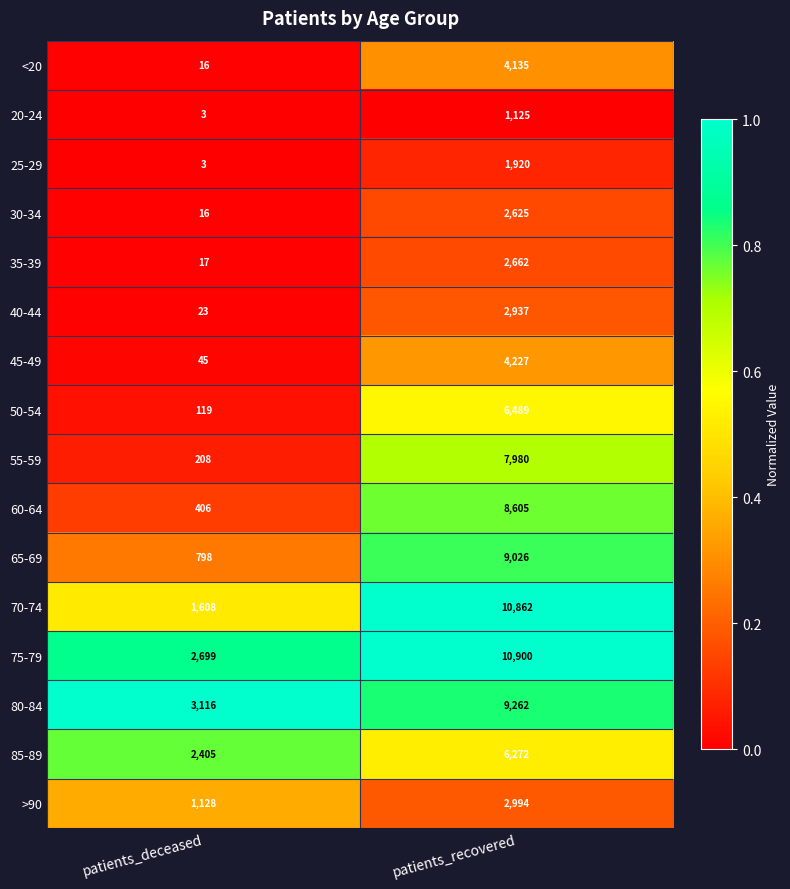

What is the difference between the maximum and minimum values in the >90 series?

1866